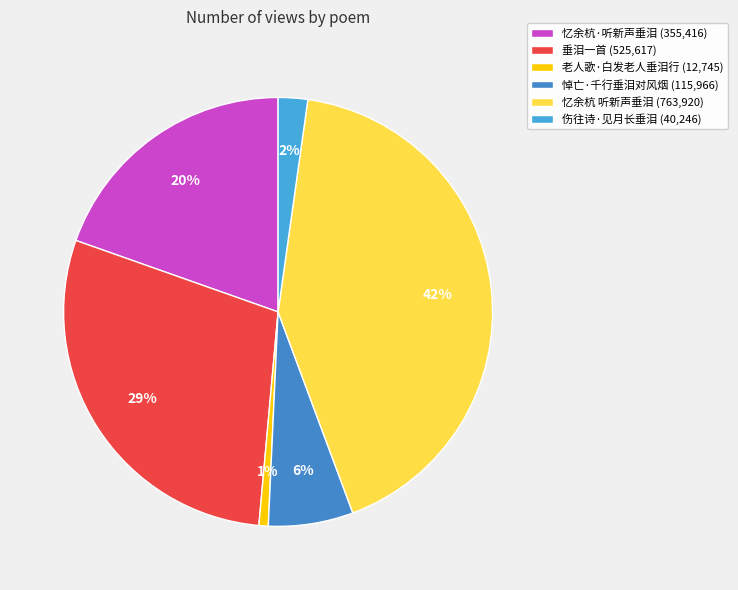

What is the smallest slice in the pie chart?

老人歌·白发老人垂泪行